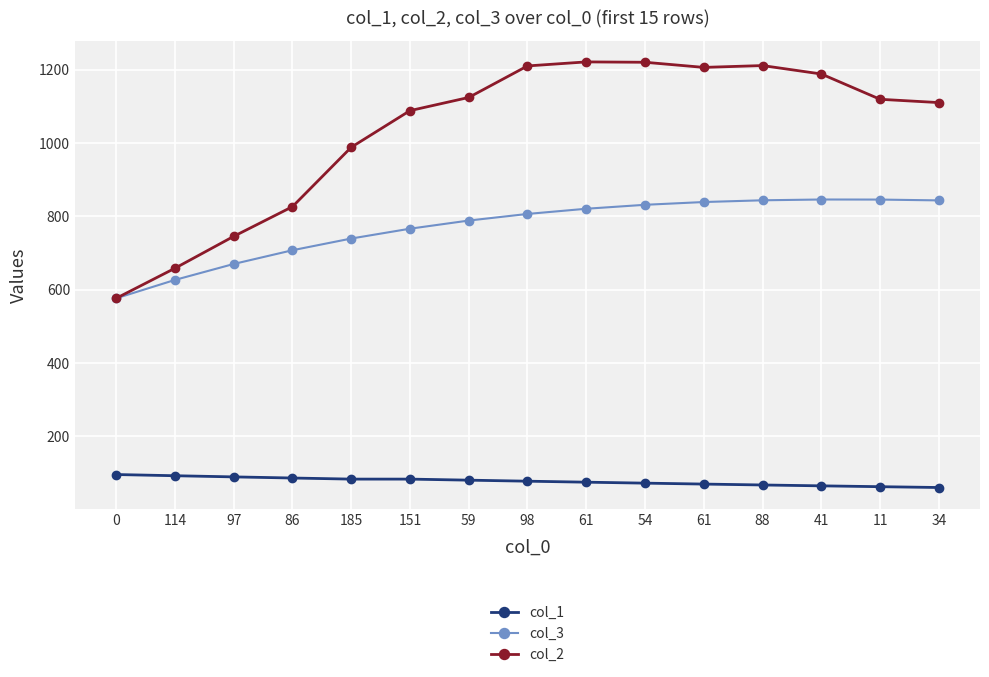

What is the value of the col_3 point at the 10th from the left?

831.2